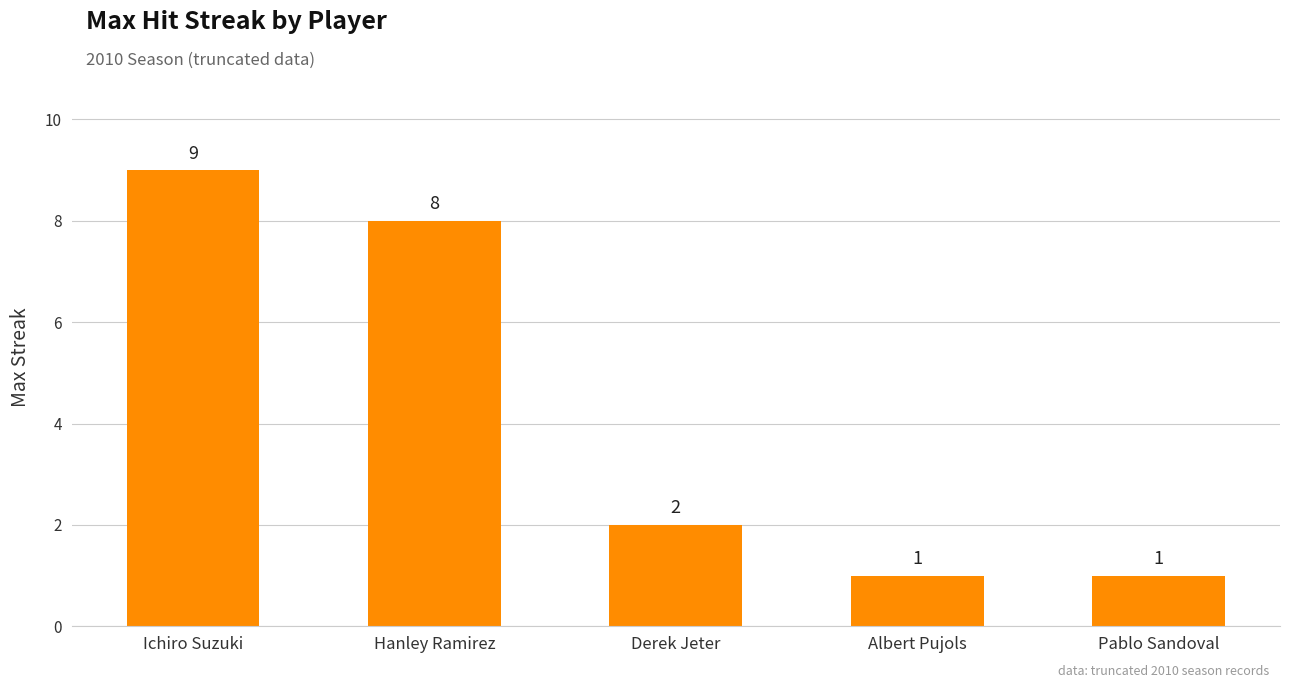

What position from the right is Hanley Ramirez?

4